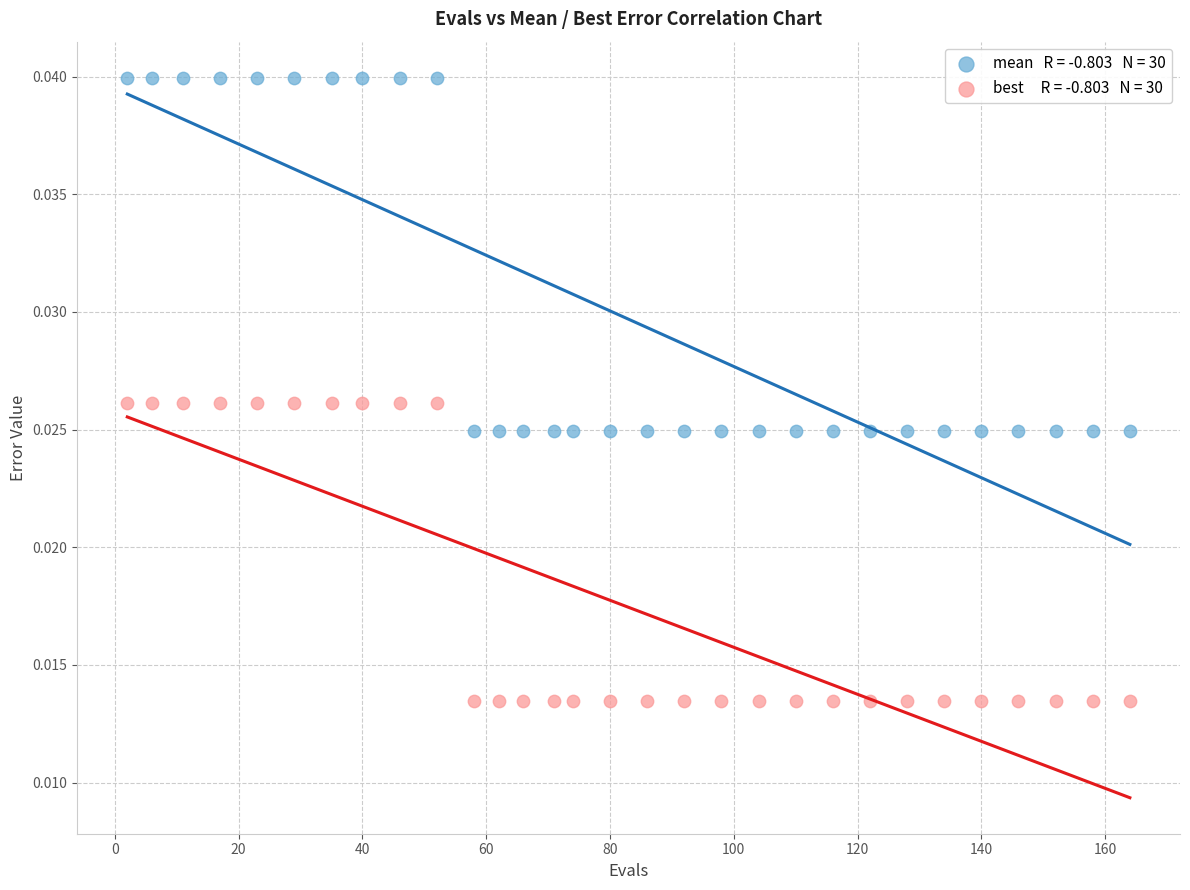

Across all data points, what is the range of X values (max minus min)?

162.0